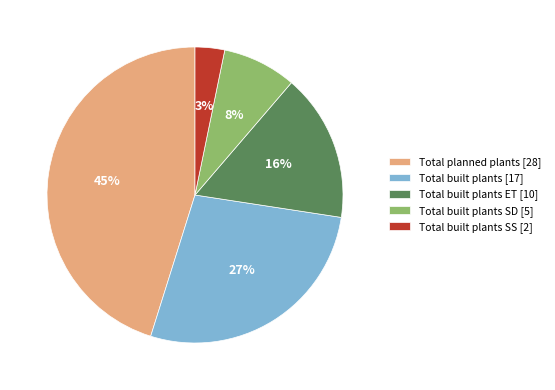

Count the number of slices in the pie.

5